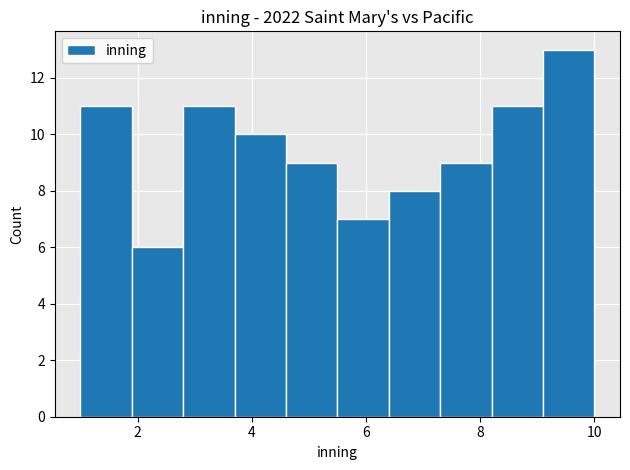

How tall is the bar that spans 1.0 to 1.9 on the x-axis? Neither the bar edges nor the heights are printed on the chart, so give them approximately, as read against the axes.

11